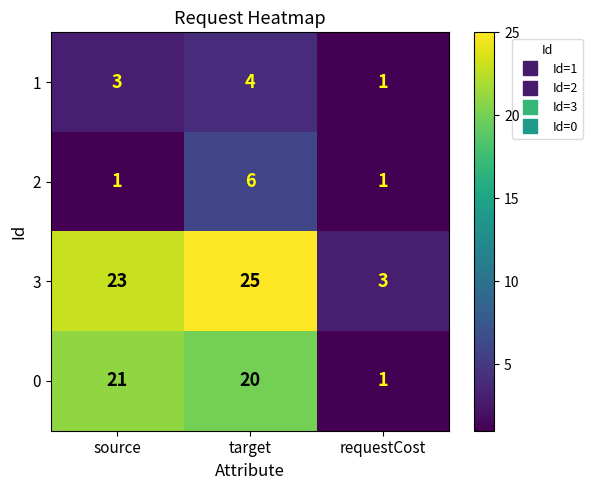

Which series has the largest total across all categories?

3